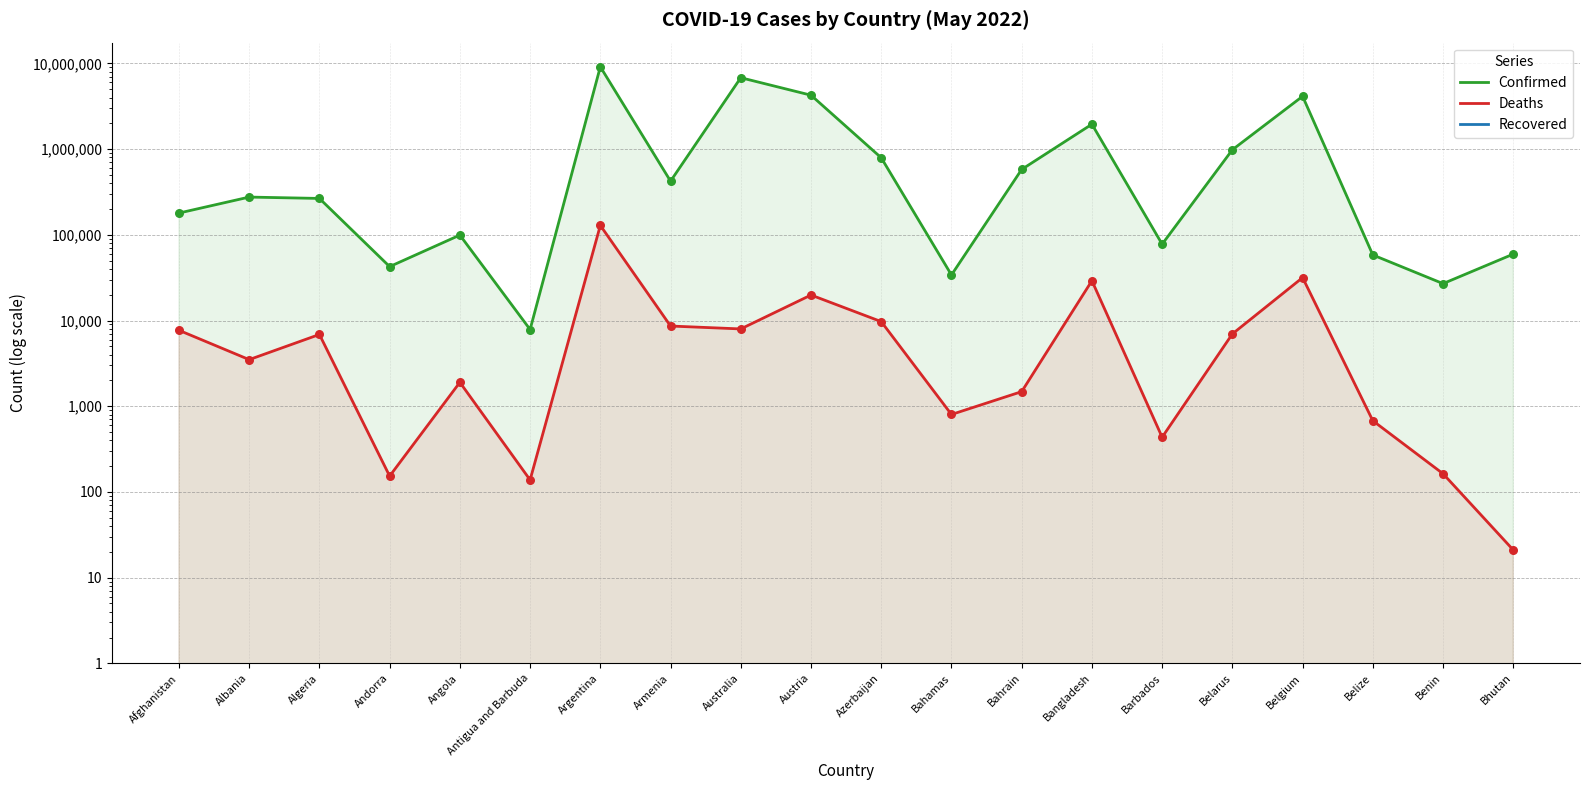

What are all the series names shown in the legend?

Confirmed, Deaths, Recovered